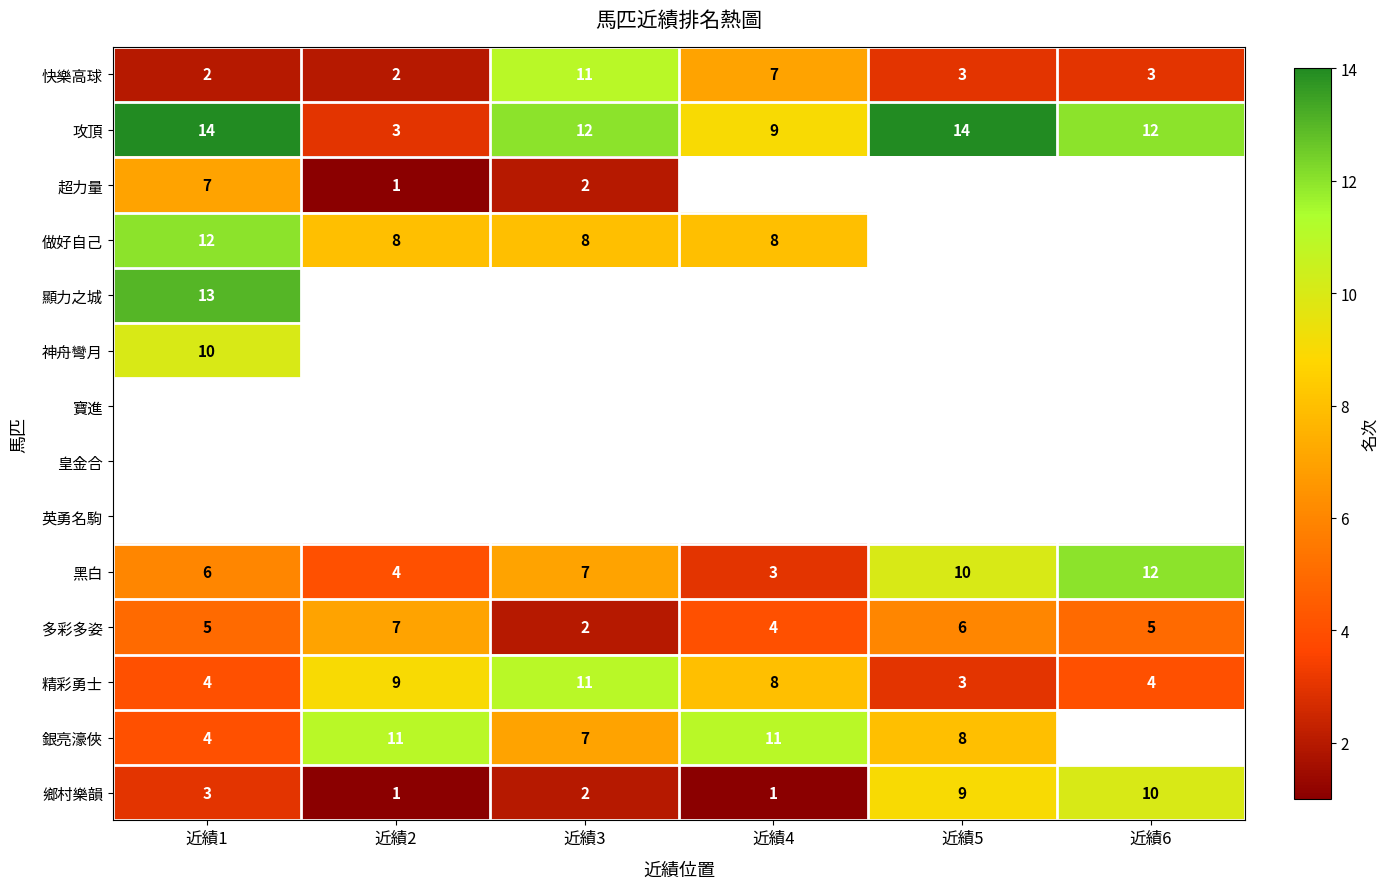

True or false: 超力量 has a value of 3 at 近績1.

False